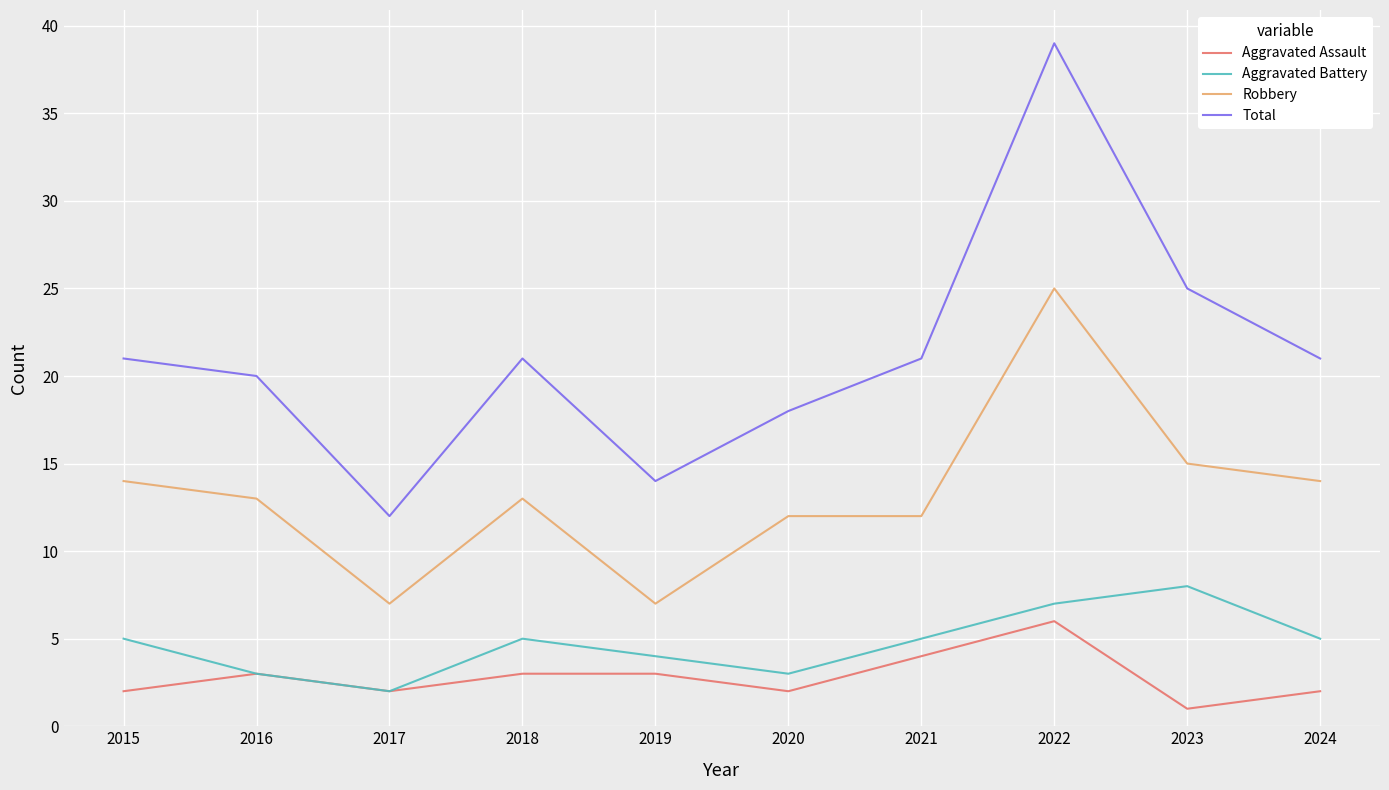

The Aggravated Battery series shows 7 at 2018. True or false?

False